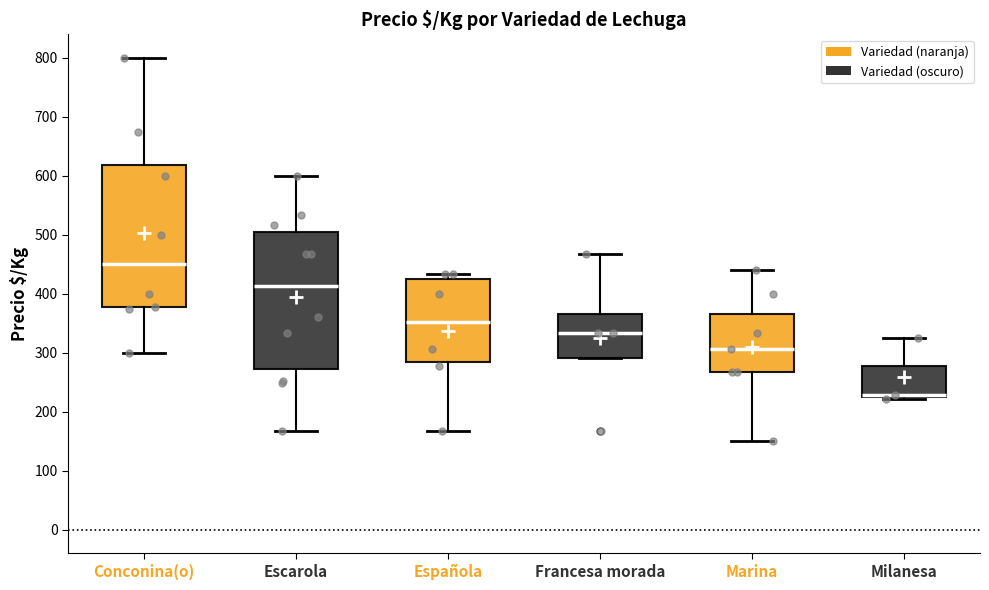

Where does the upper whisker of the box for Marina end on the y-axis? The values are not printed on the chart, so give them approximately, as read against the axis.

440